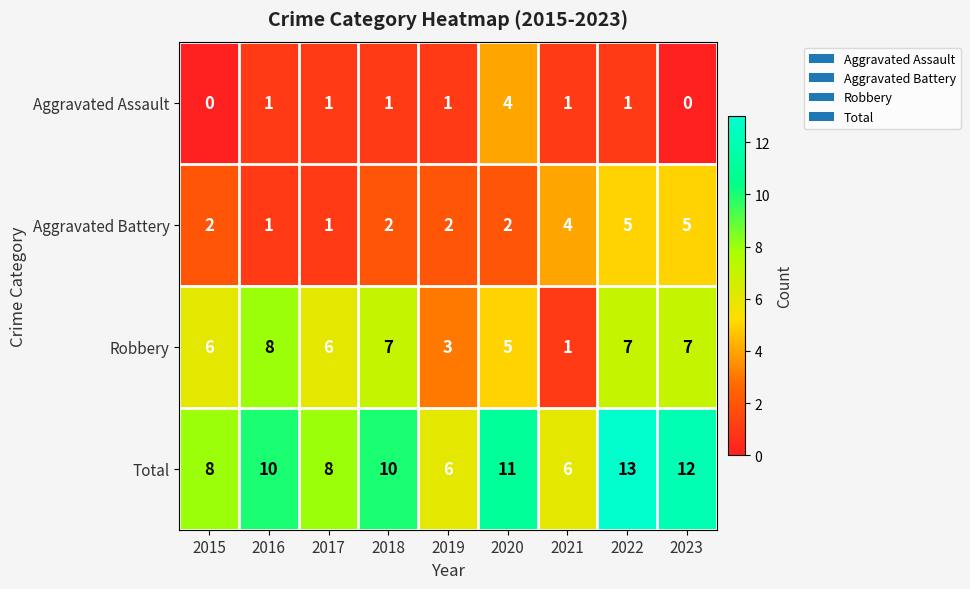

Rank the series by their average value, from lowest to highest.

Aggravated Assault, Aggravated Battery, Robbery, Total